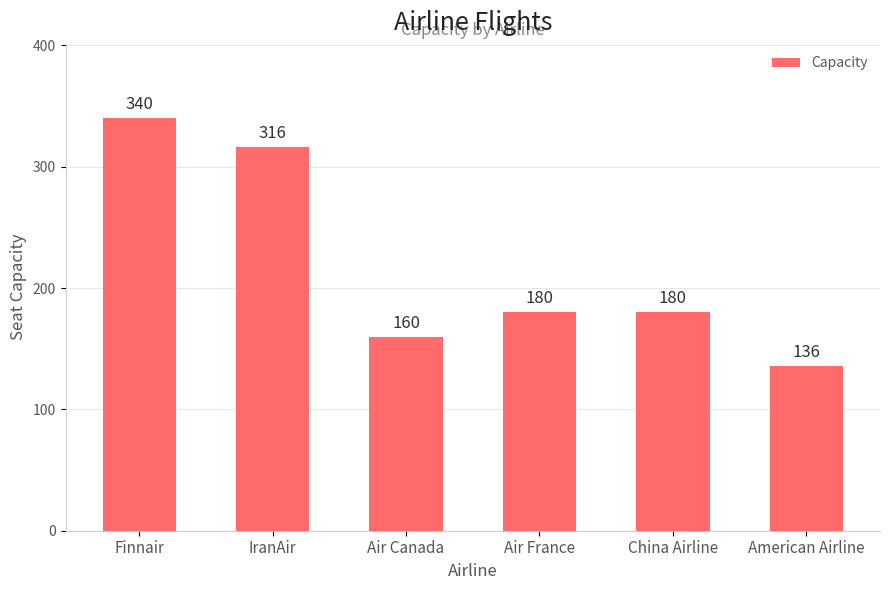

Which has a higher value, Finnair or American Airline?

Finnair